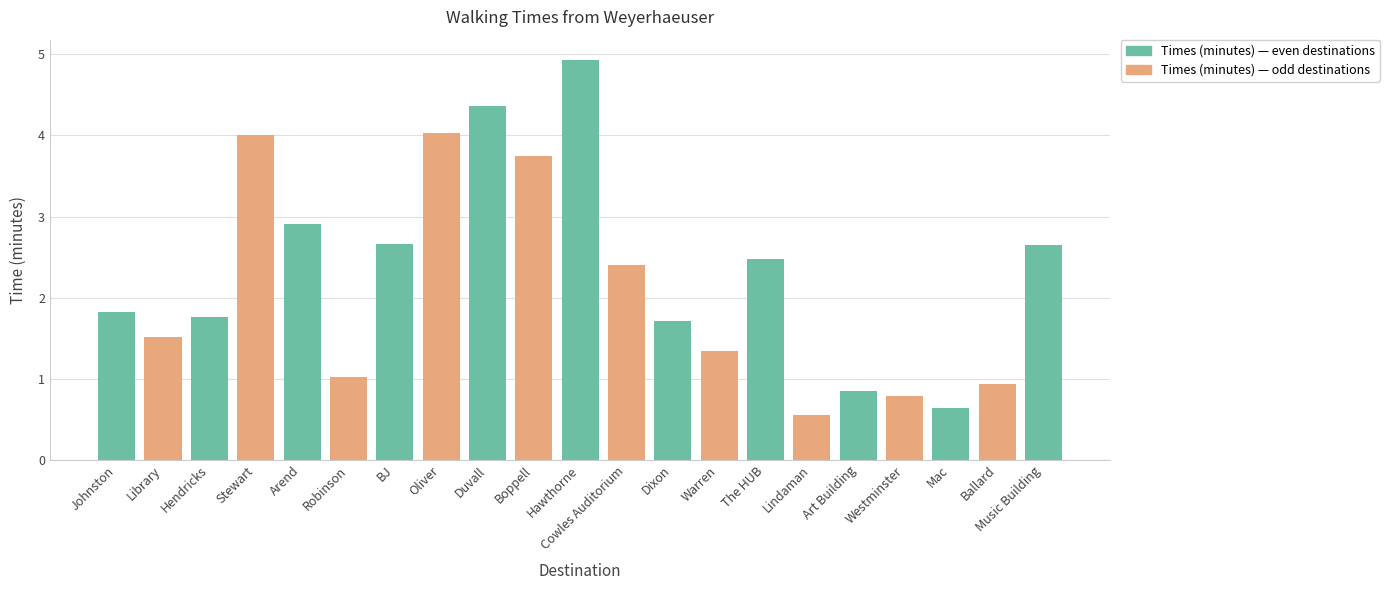

Approximately how many times larger is the value at Cowles Auditorium compared to Boppell?

0.6